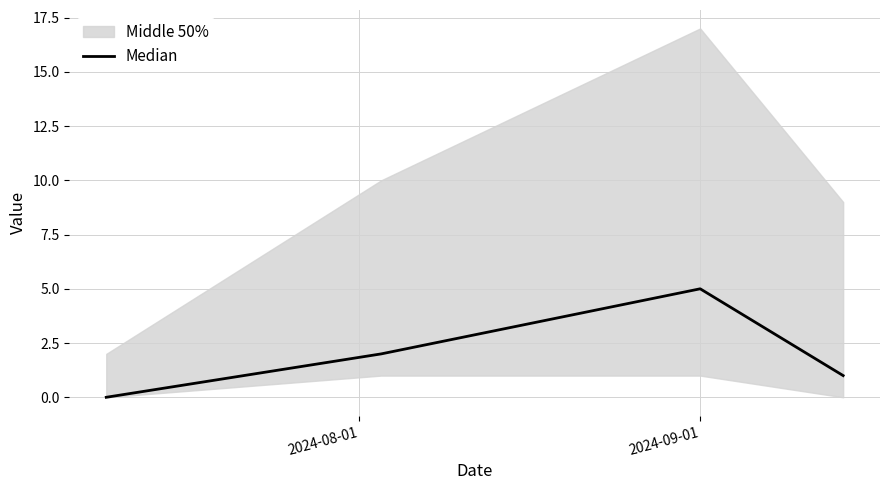

How many data points are above 2?

1